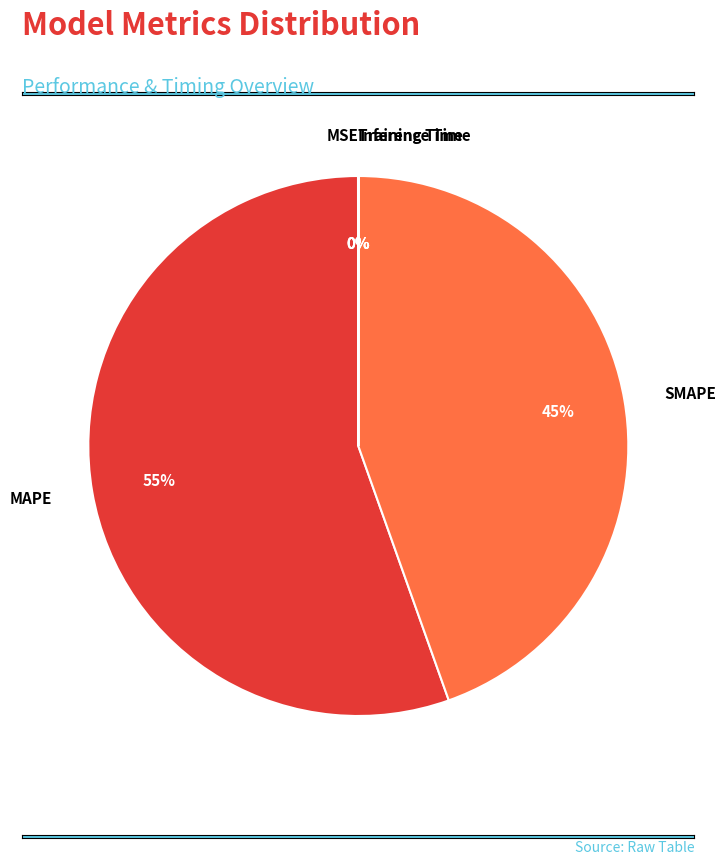

Between SMAPE and MAPE, which is larger?

MAPE